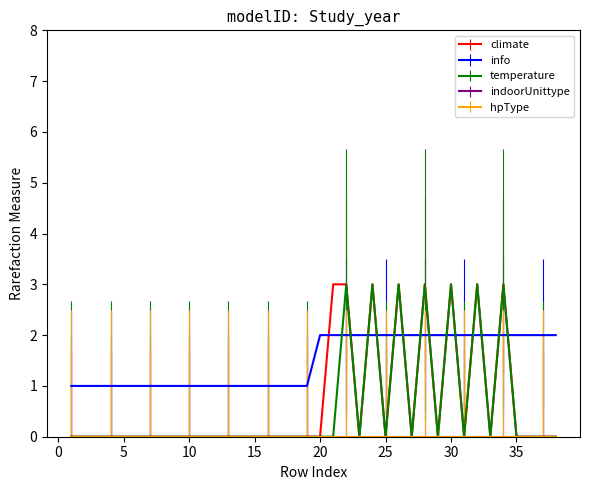

Count the temperature values in the range 0 to 1.

31